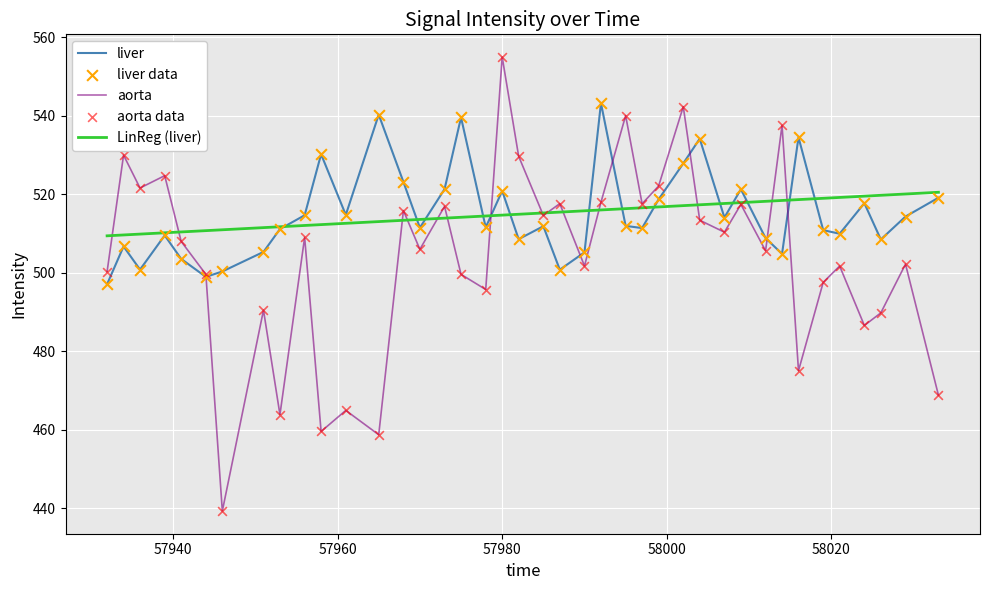

Which series has the widest spread of values?

aorta